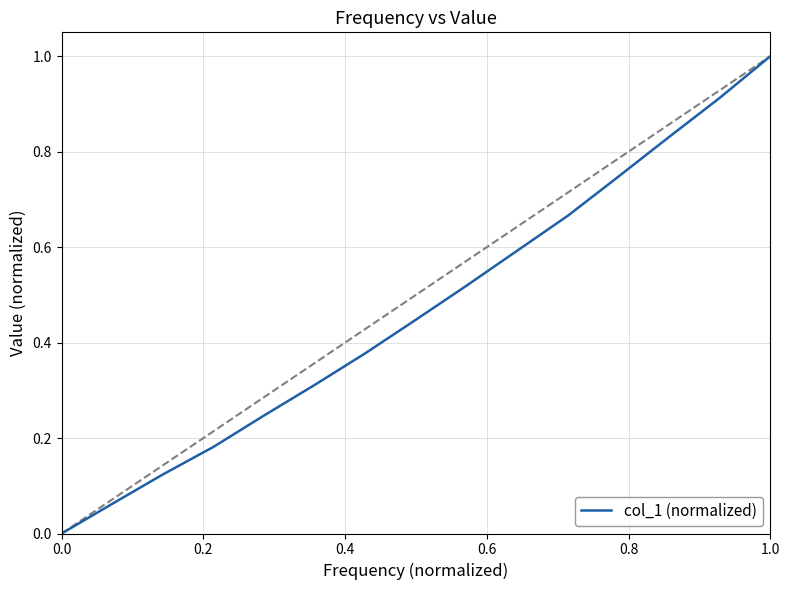

What is the maximum value shown in the chart?

1.0